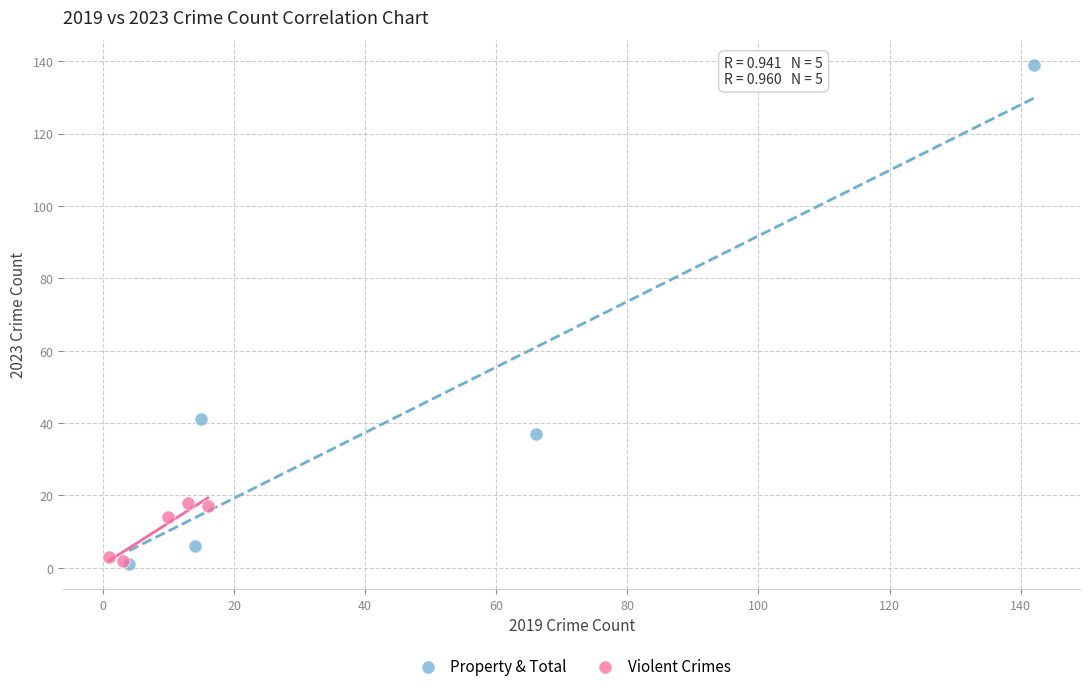

Which series reaches the maximum Y coordinate?

Property & Total